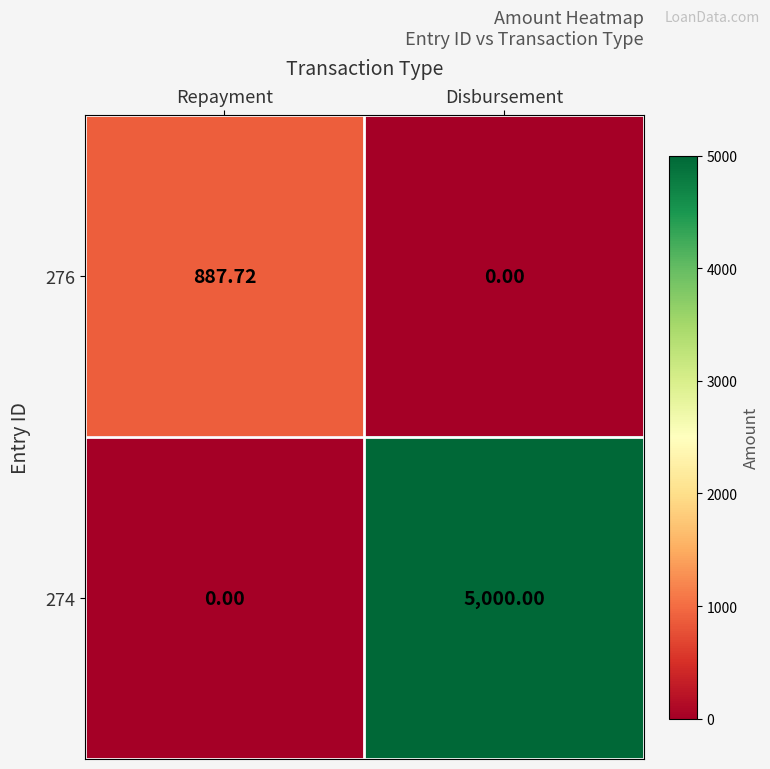

At which label is 276 closest to 443?

Disbursement